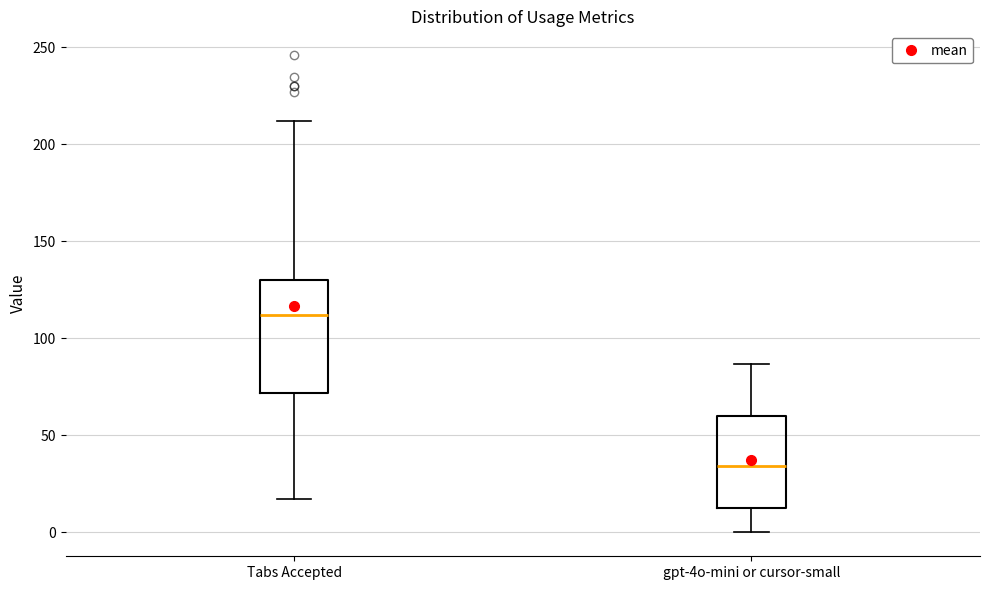

Which box has the highest median line?

Tabs Accepted